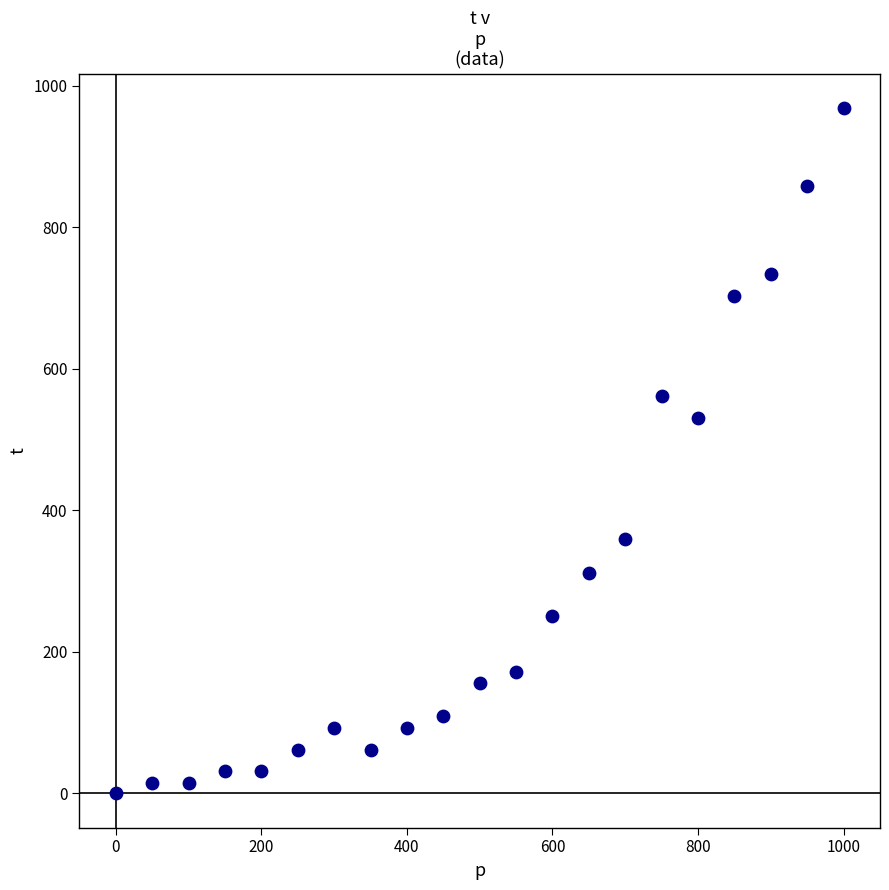

What is the range of Y values (max minus min)?

968